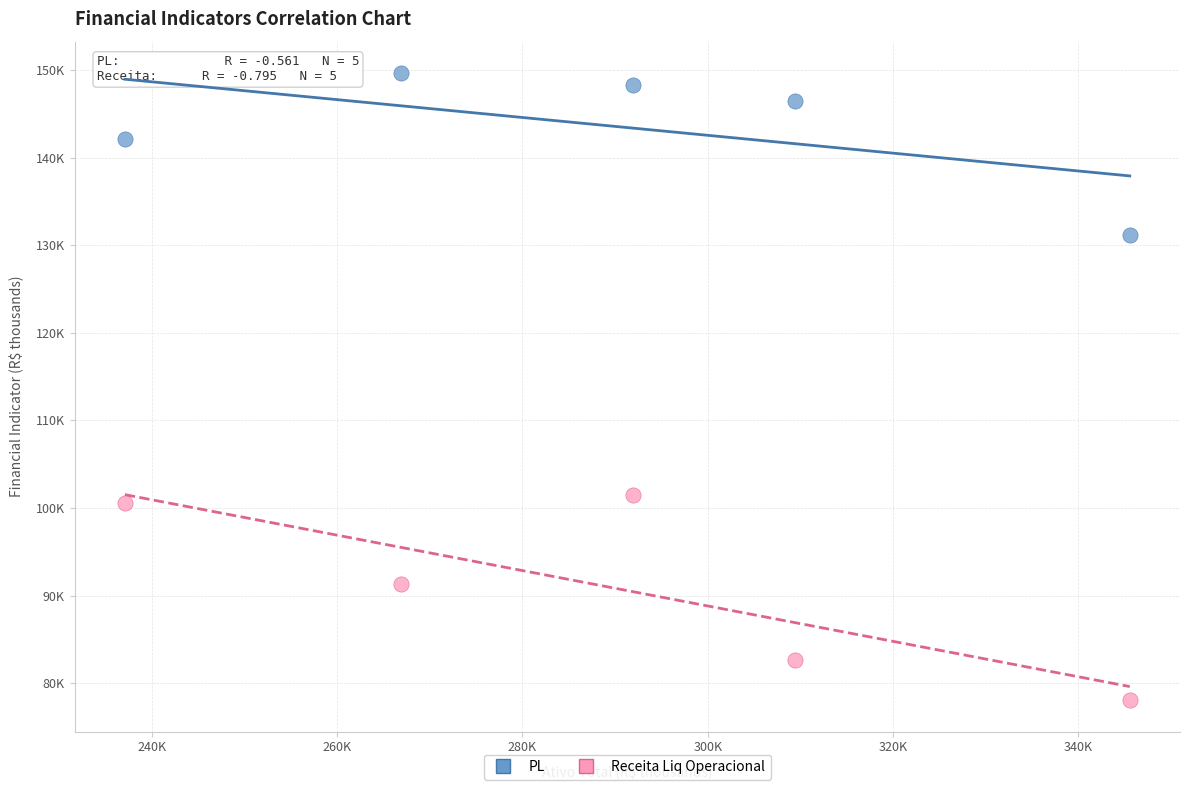

What are all the series names shown in the legend?

PL, Receita Liq Operacional